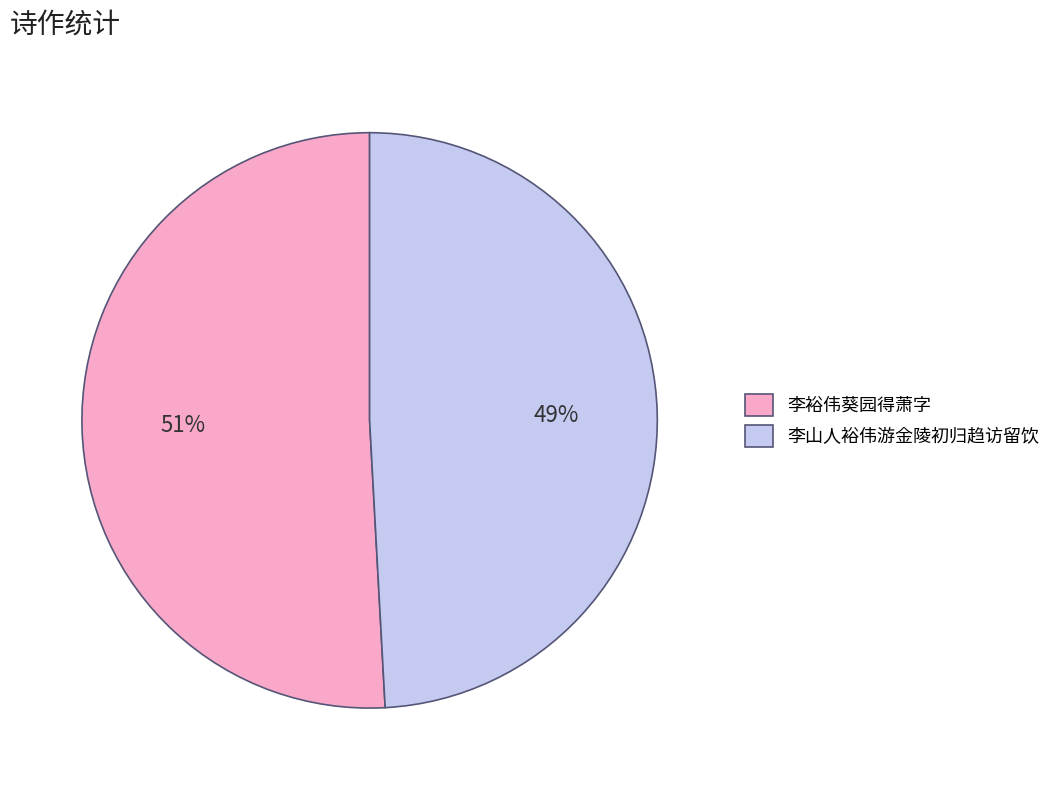

What percentage is the 李裕伟葵园得萧字 slice, to the nearest percent?

51%